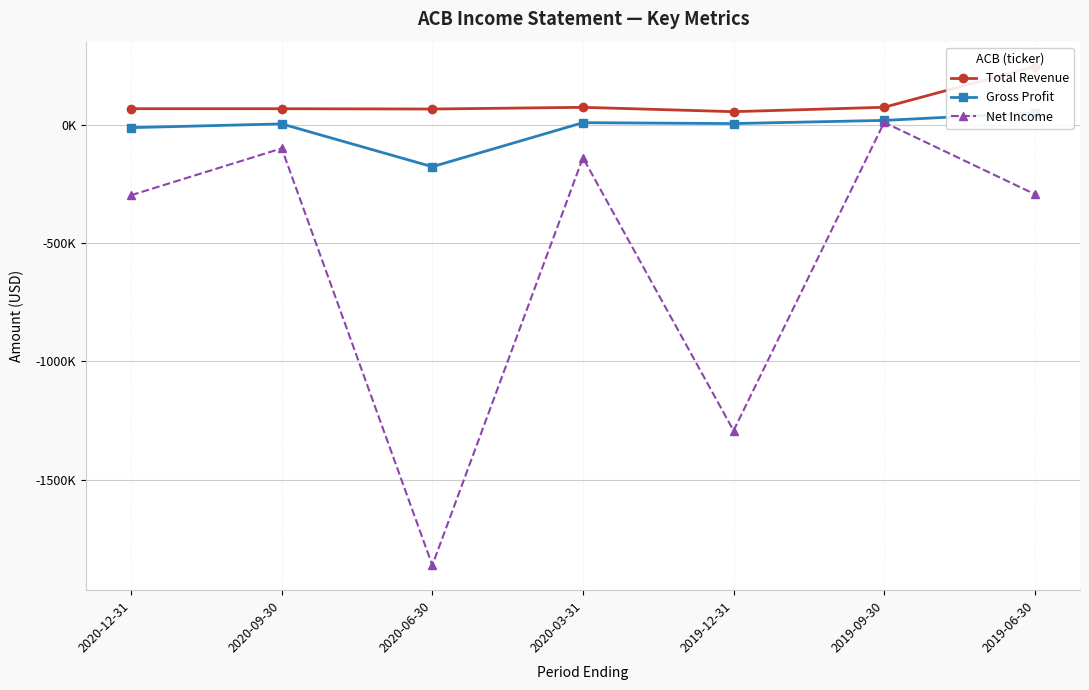

The Gross Profit series shows 4678 at 2020-09-30. True or false?

False